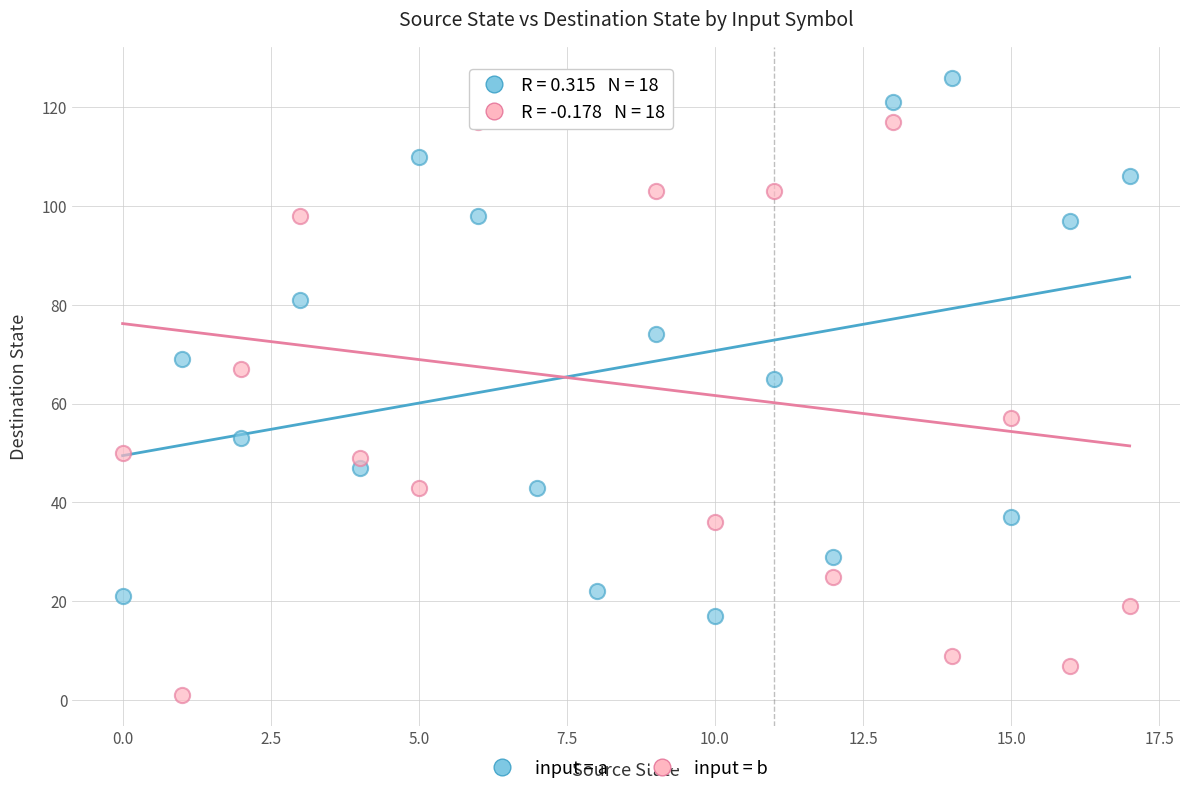

What are all the series names shown in the legend?

input = a, input = b